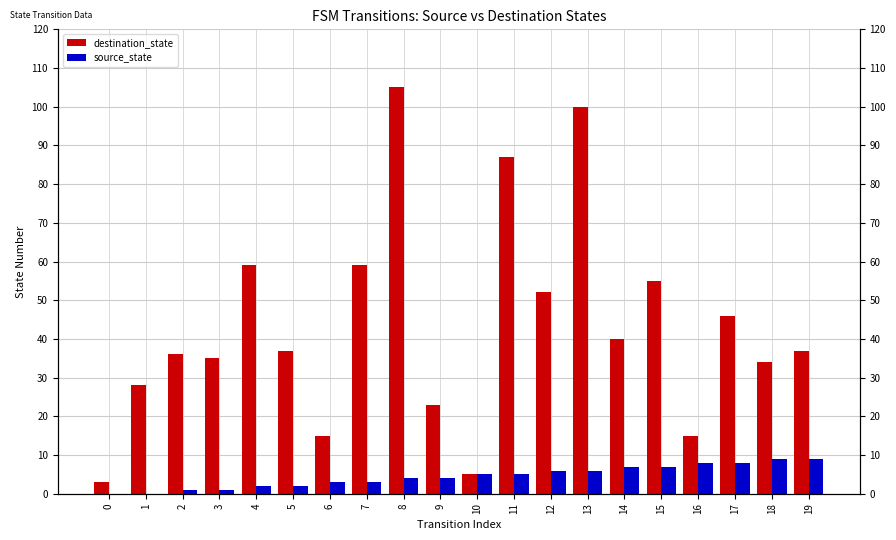

The destination_state series shows 87 at 11. True or false?

True